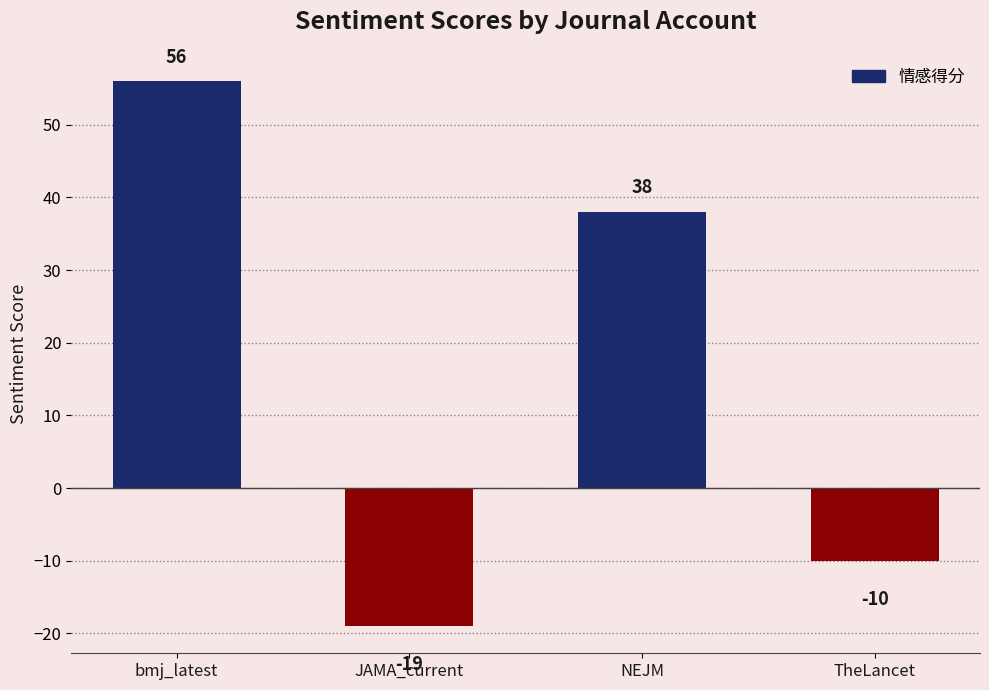

List the labels in order of value, largest first.

bmj_latest, NEJM, TheLancet, JAMA_current